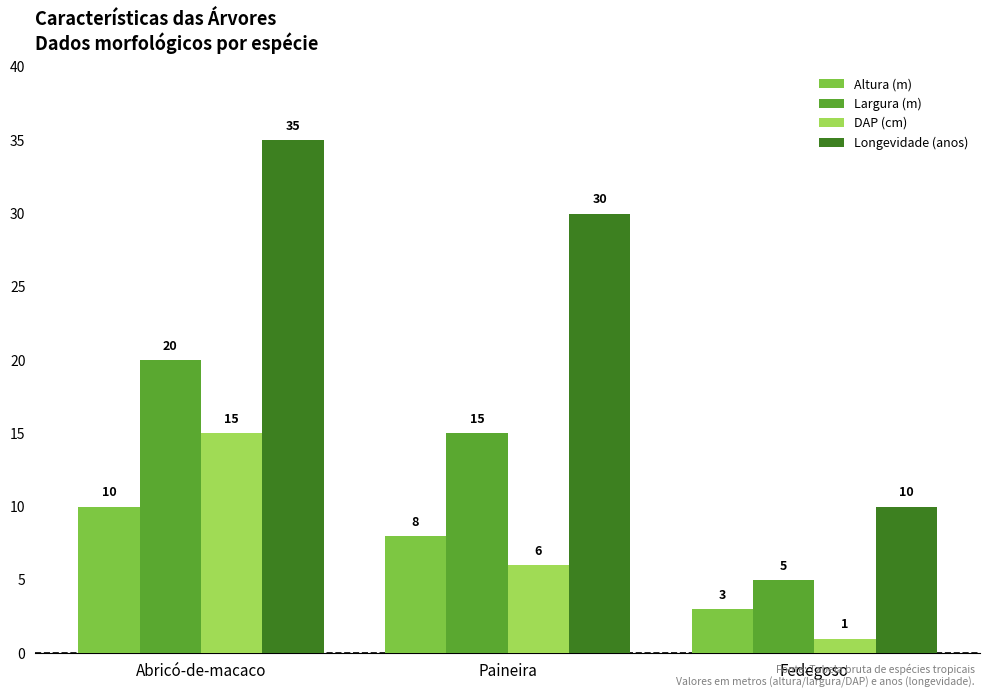

What is the difference between the highest and lowest values at Abricó-de-macaco?

25